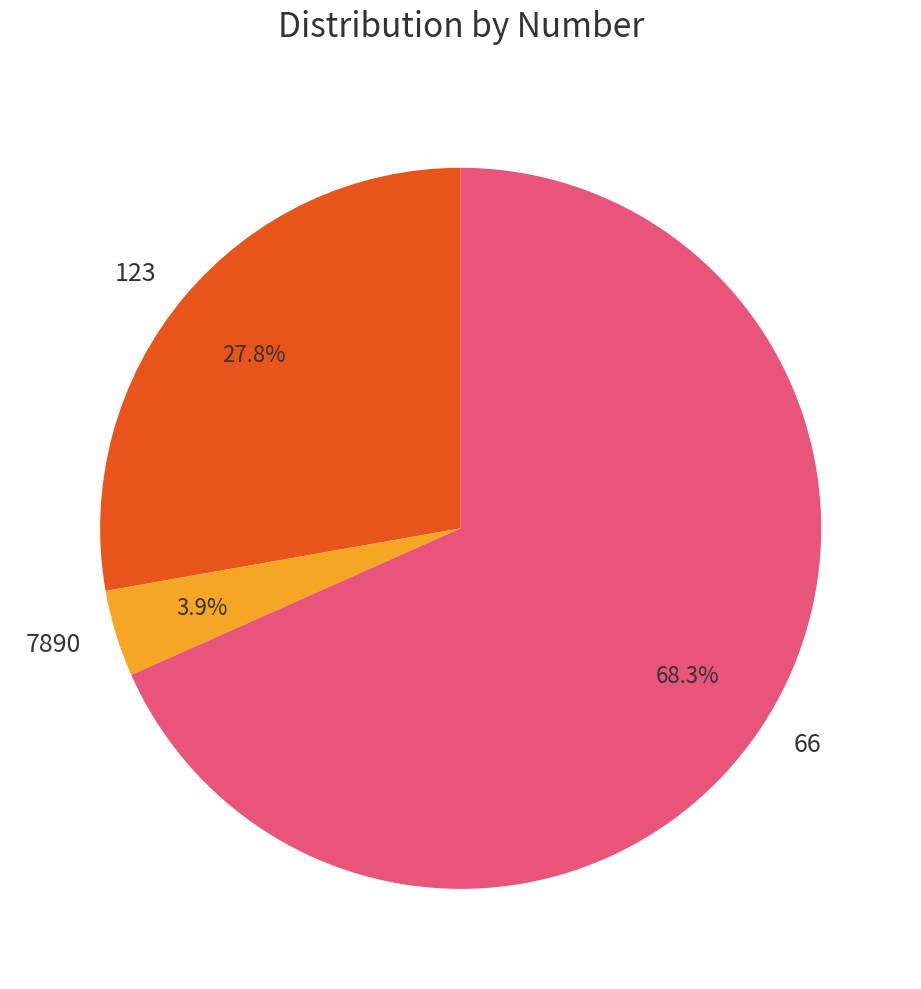

What percentage is NOT represented by 7890?

96.1%